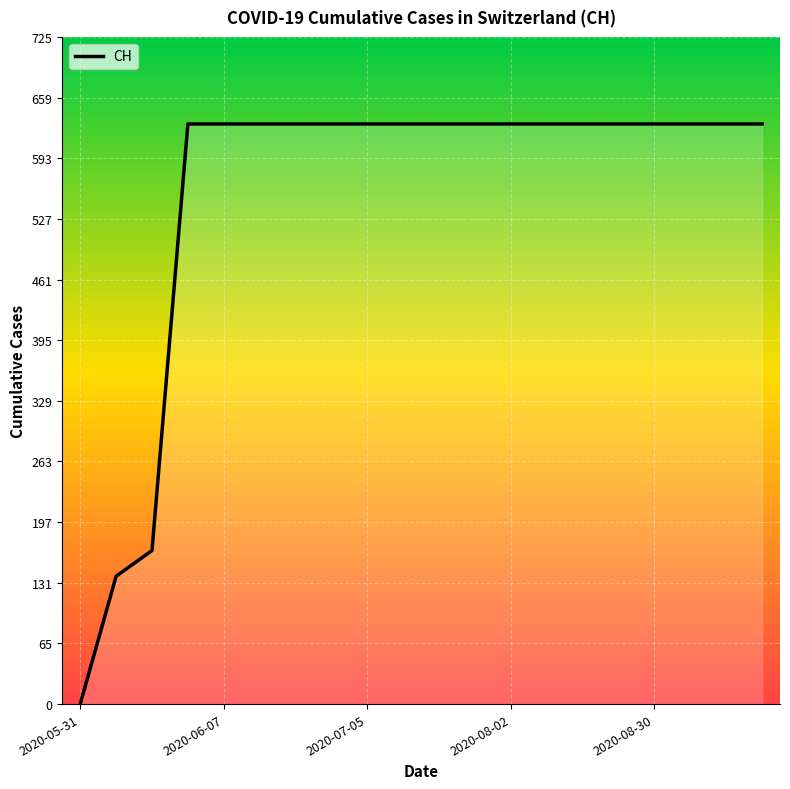

What is the difference between the maximum and minimum values?

631